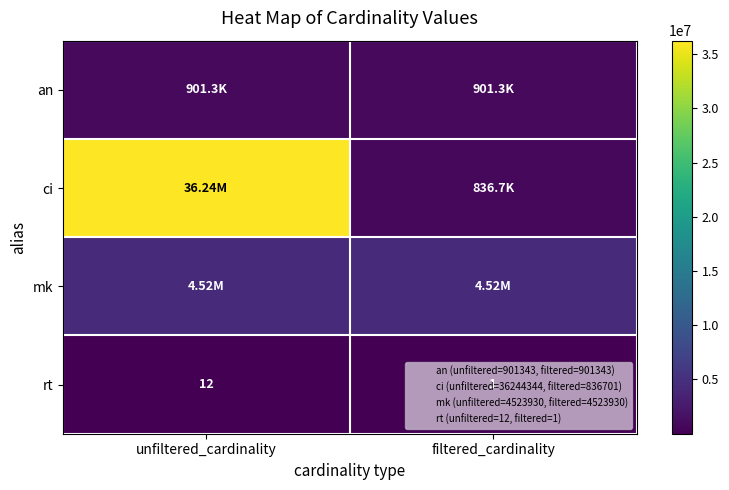

At which label is rt closest to 6?

filtered_cardinality